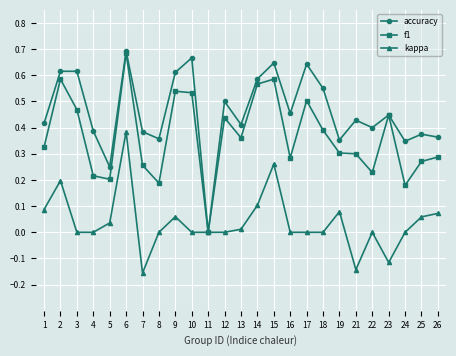

Is it true that f1 equals 0.2 at 17?

False